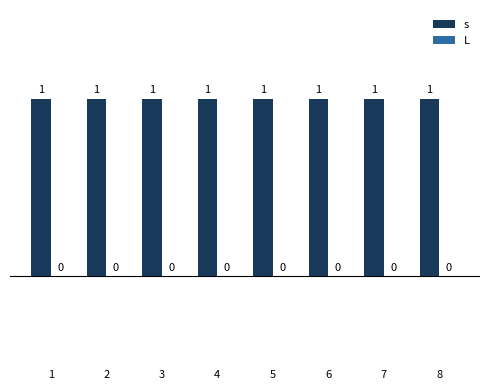

What is the value of the s bar at the 8th from the left?

1